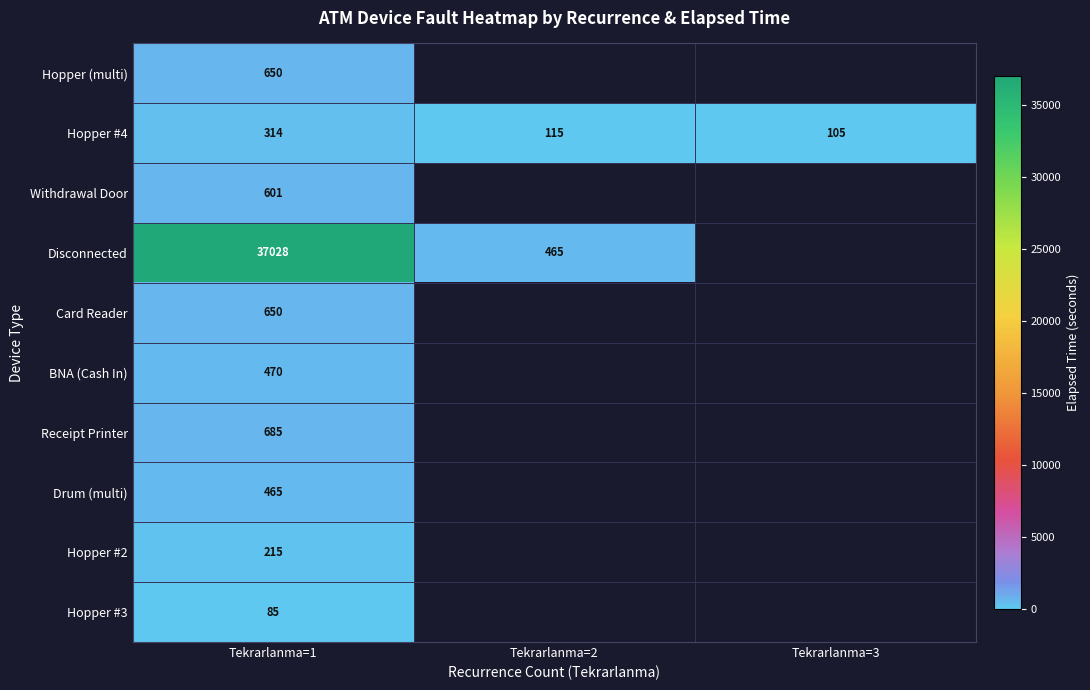

What is the sum of the Hopper #4 values at Tekrarlanma=2 and Tekrarlanma=3?

220